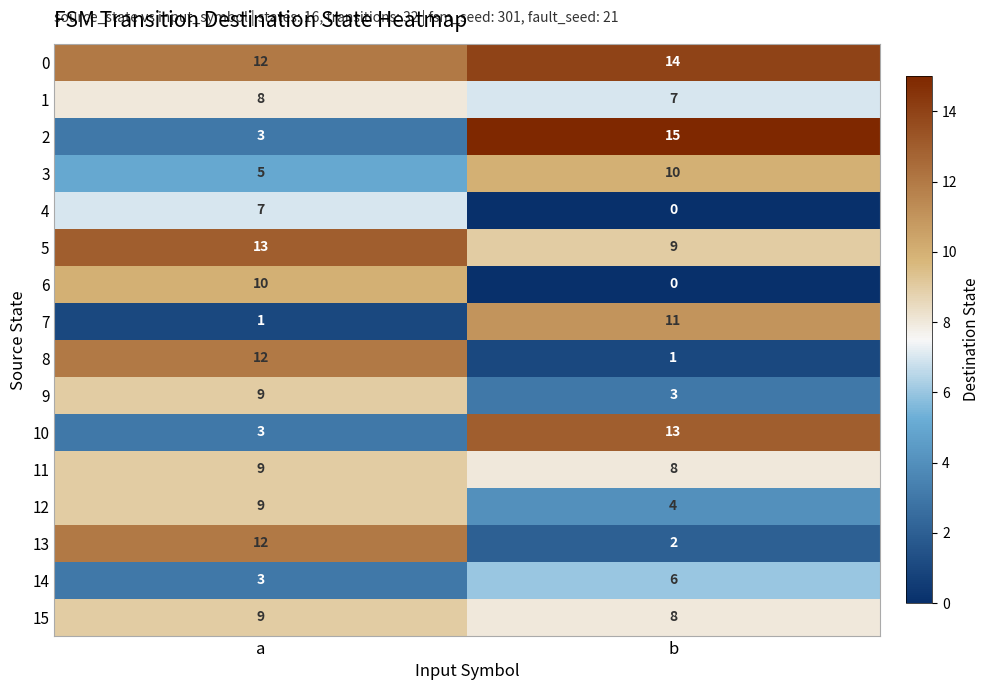

At which label is 3 closest to 7?

a